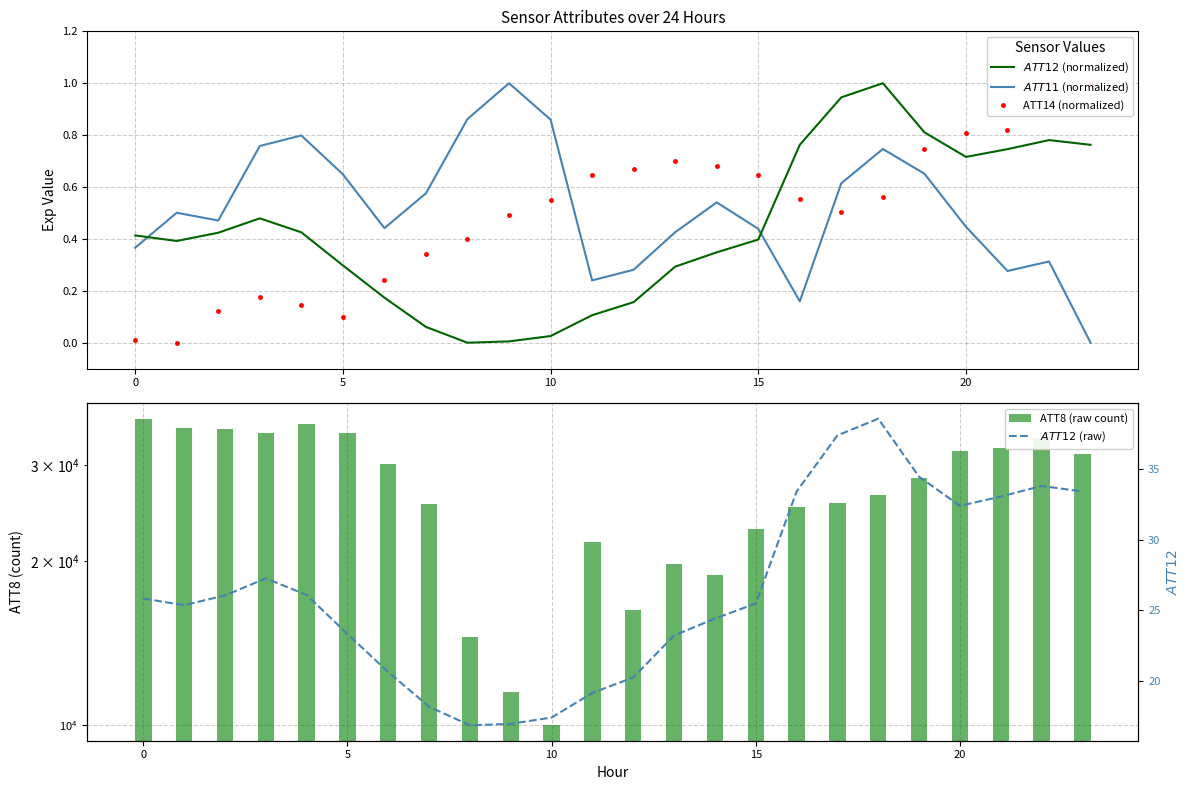

How many categories are shown in the chart?

24